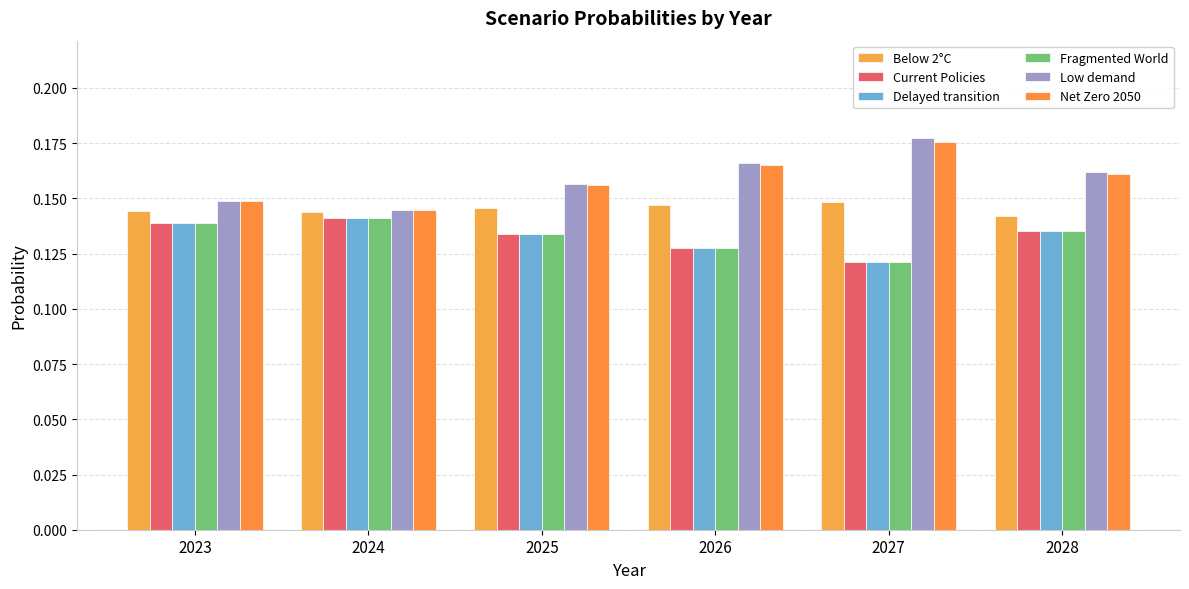

Are the bars horizontal?

No